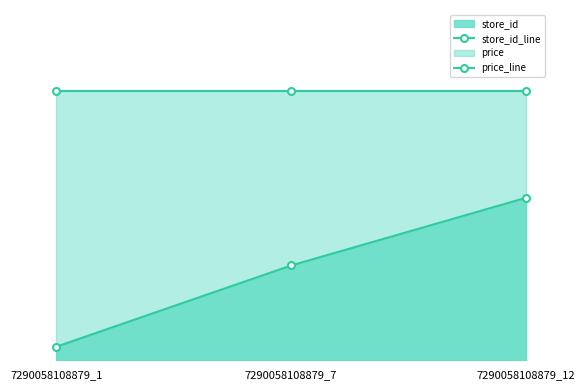

How many data points in store_id_line are less than 7?

1